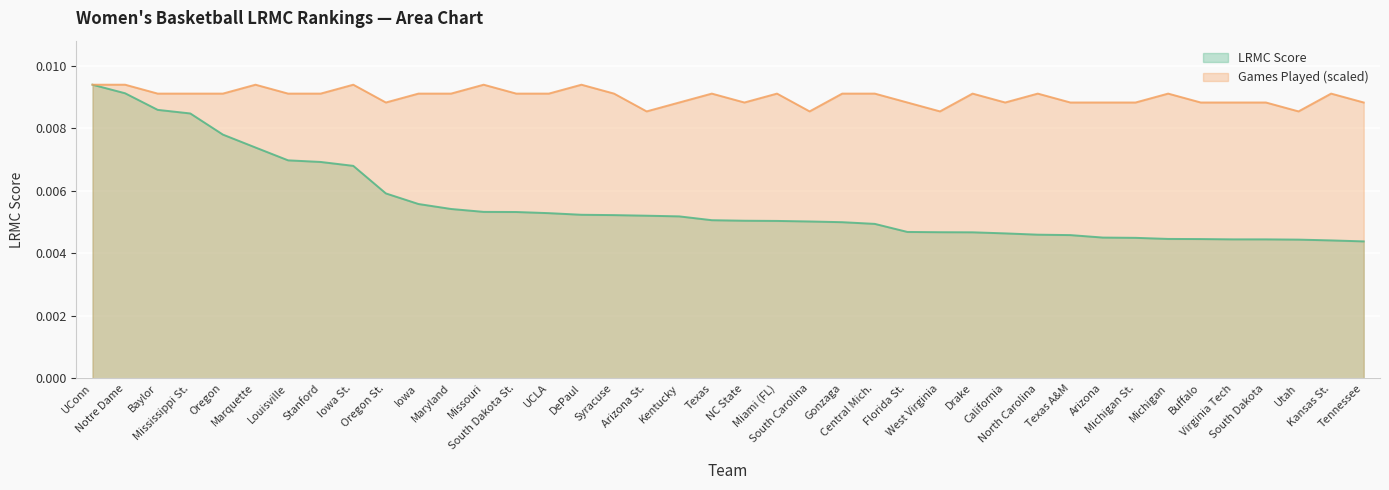

Which series has the largest total across all categories?

Games Played (scaled)